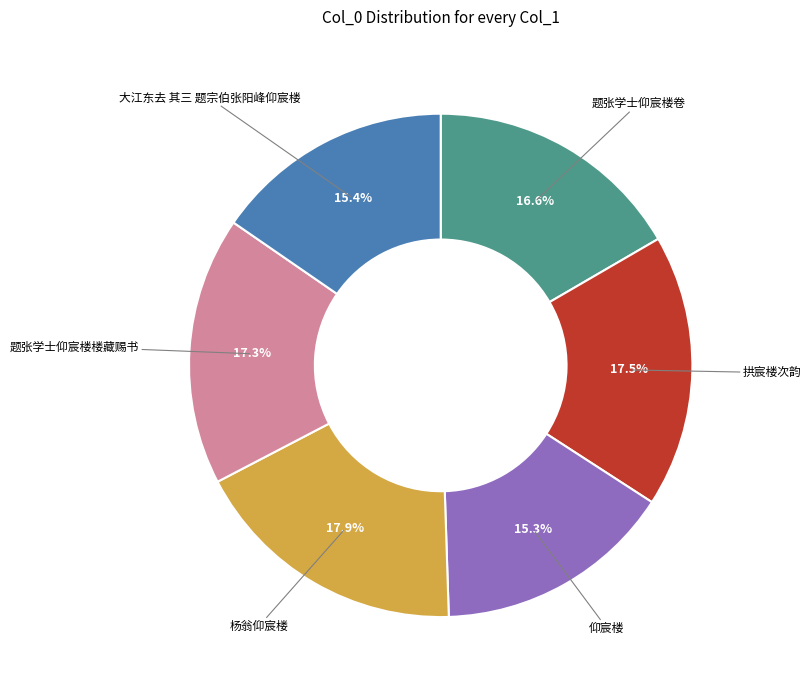

Approximately how many times larger is the value at 杨翁仰宸楼 compared to 题张学士仰宸楼楼藏赐书?

1.0